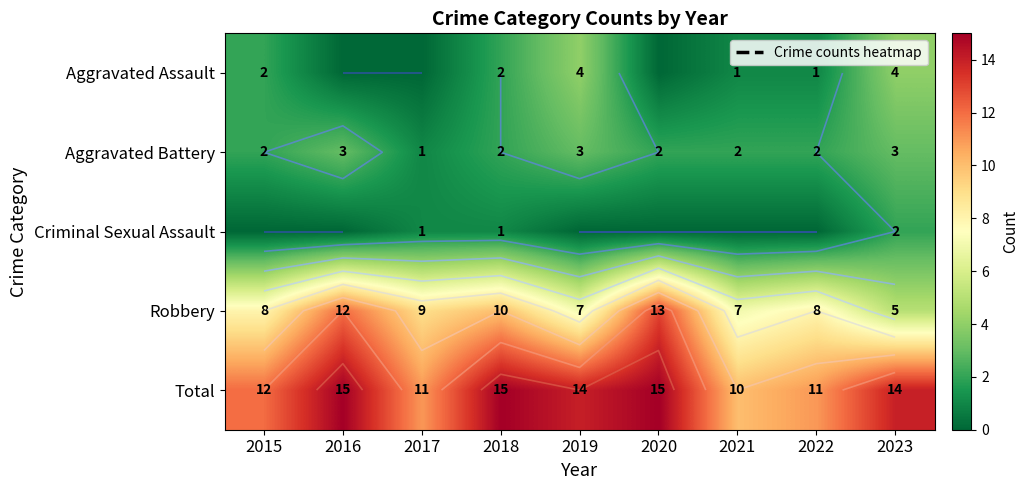

Which series has the largest total across all categories?

Total